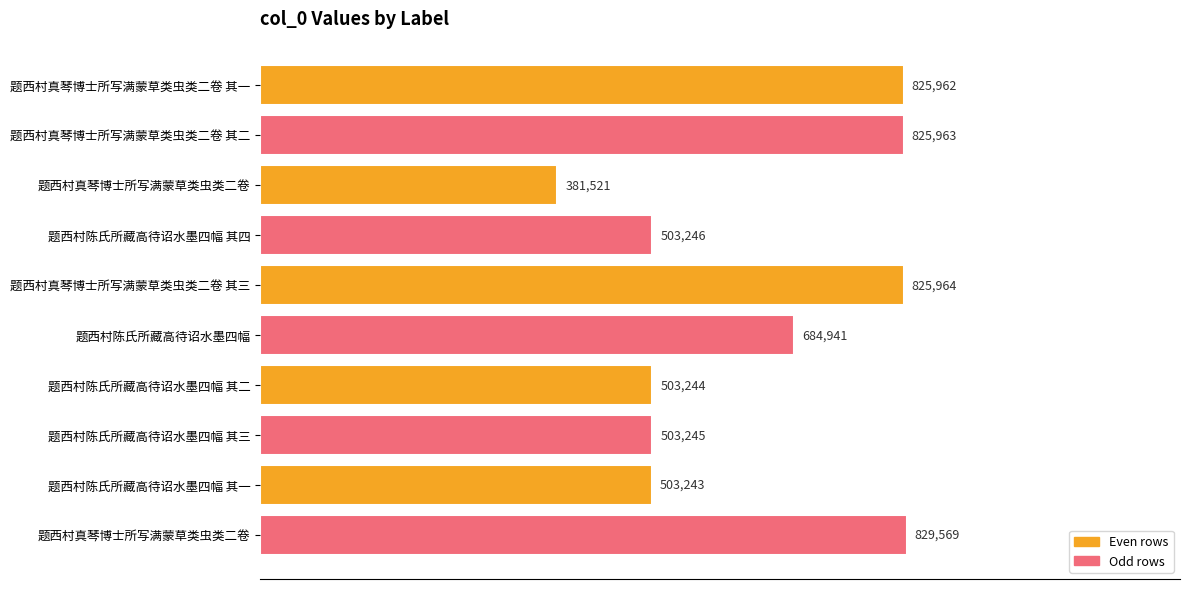

Where is the data nearest to the value 605545?

题西村陈氏所藏高待诏水墨四幅